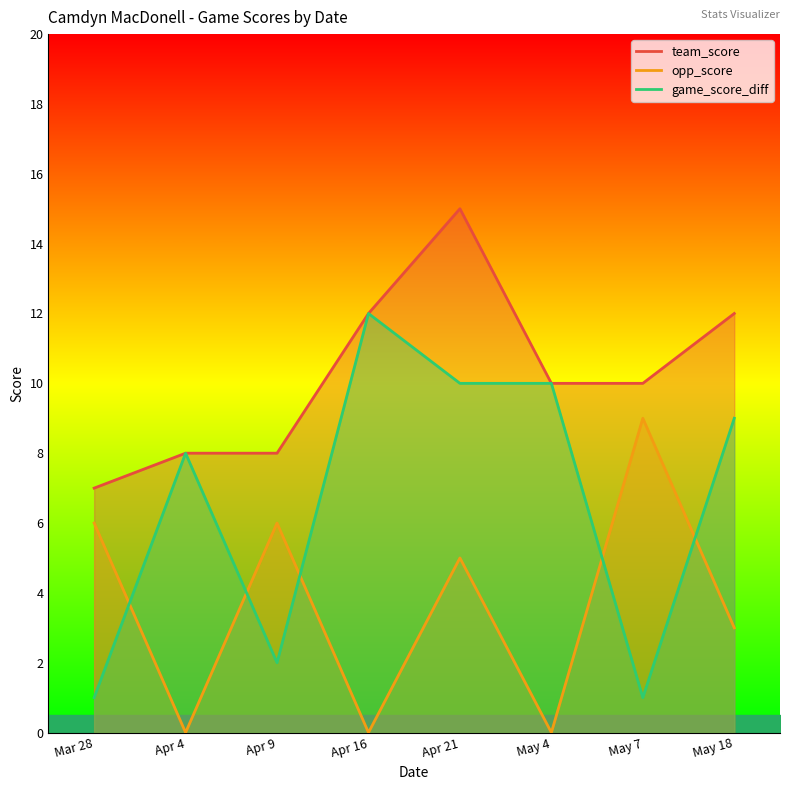

Reading right to left, what are all the values shown in this chart?

team_score: May 18=12	May 7=10	May 4=10	Apr 21=15	Apr 16=12	Apr 9=8	Apr 4=8	Mar 28=7
opp_score: May 18=3	May 7=9	May 4=0	Apr 21=5	Apr 16=0	Apr 9=6	Apr 4=0	Mar 28=6
game_score_diff: May 18=9	May 7=1	May 4=10	Apr 21=10	Apr 16=12	Apr 9=2	Apr 4=8	Mar 28=1